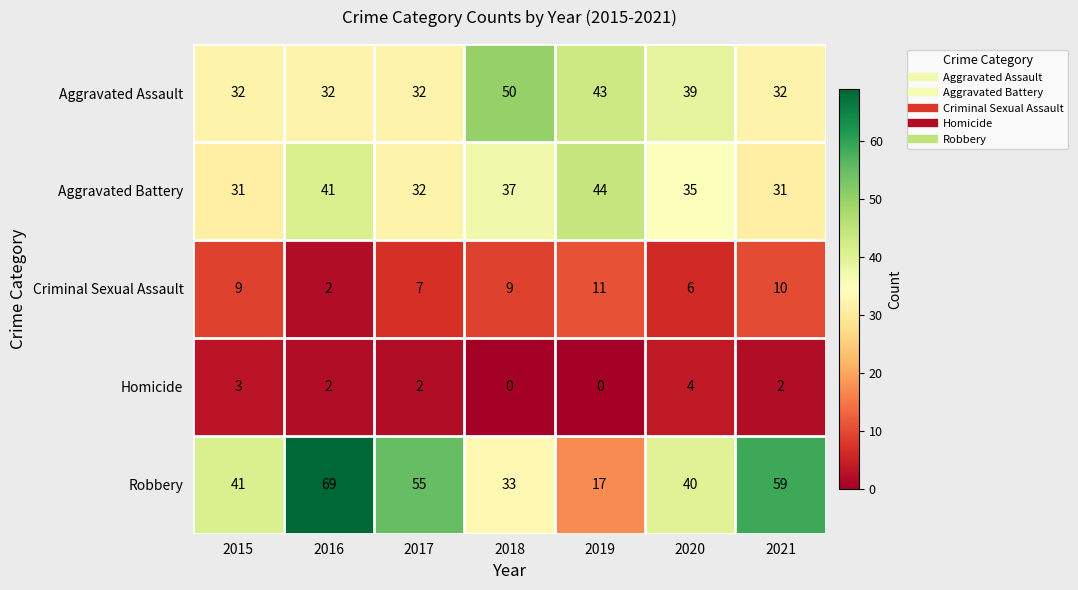

Count the number of data series in this chart.

5